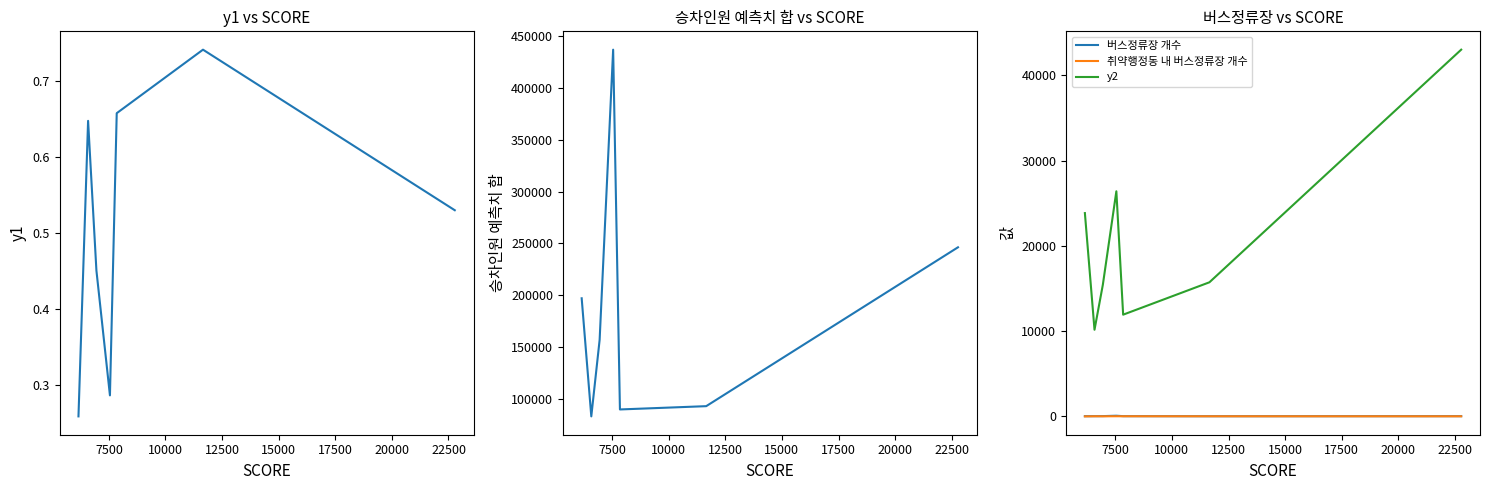

Is the value of y1 at 7500 greater than the value of 버스정류장 개수 at 20000?

No